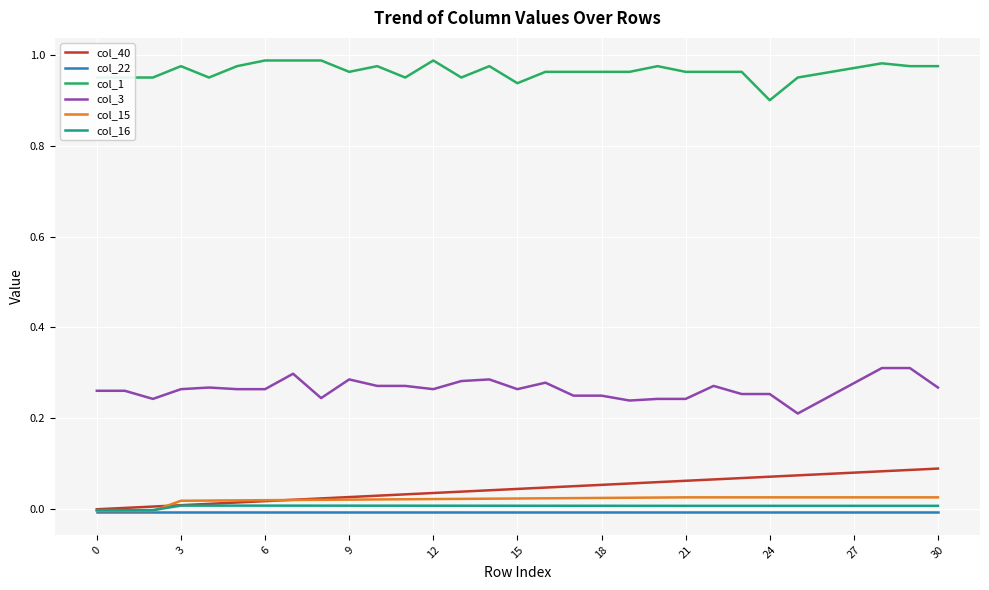

Which series has the widest spread of values?

col_3